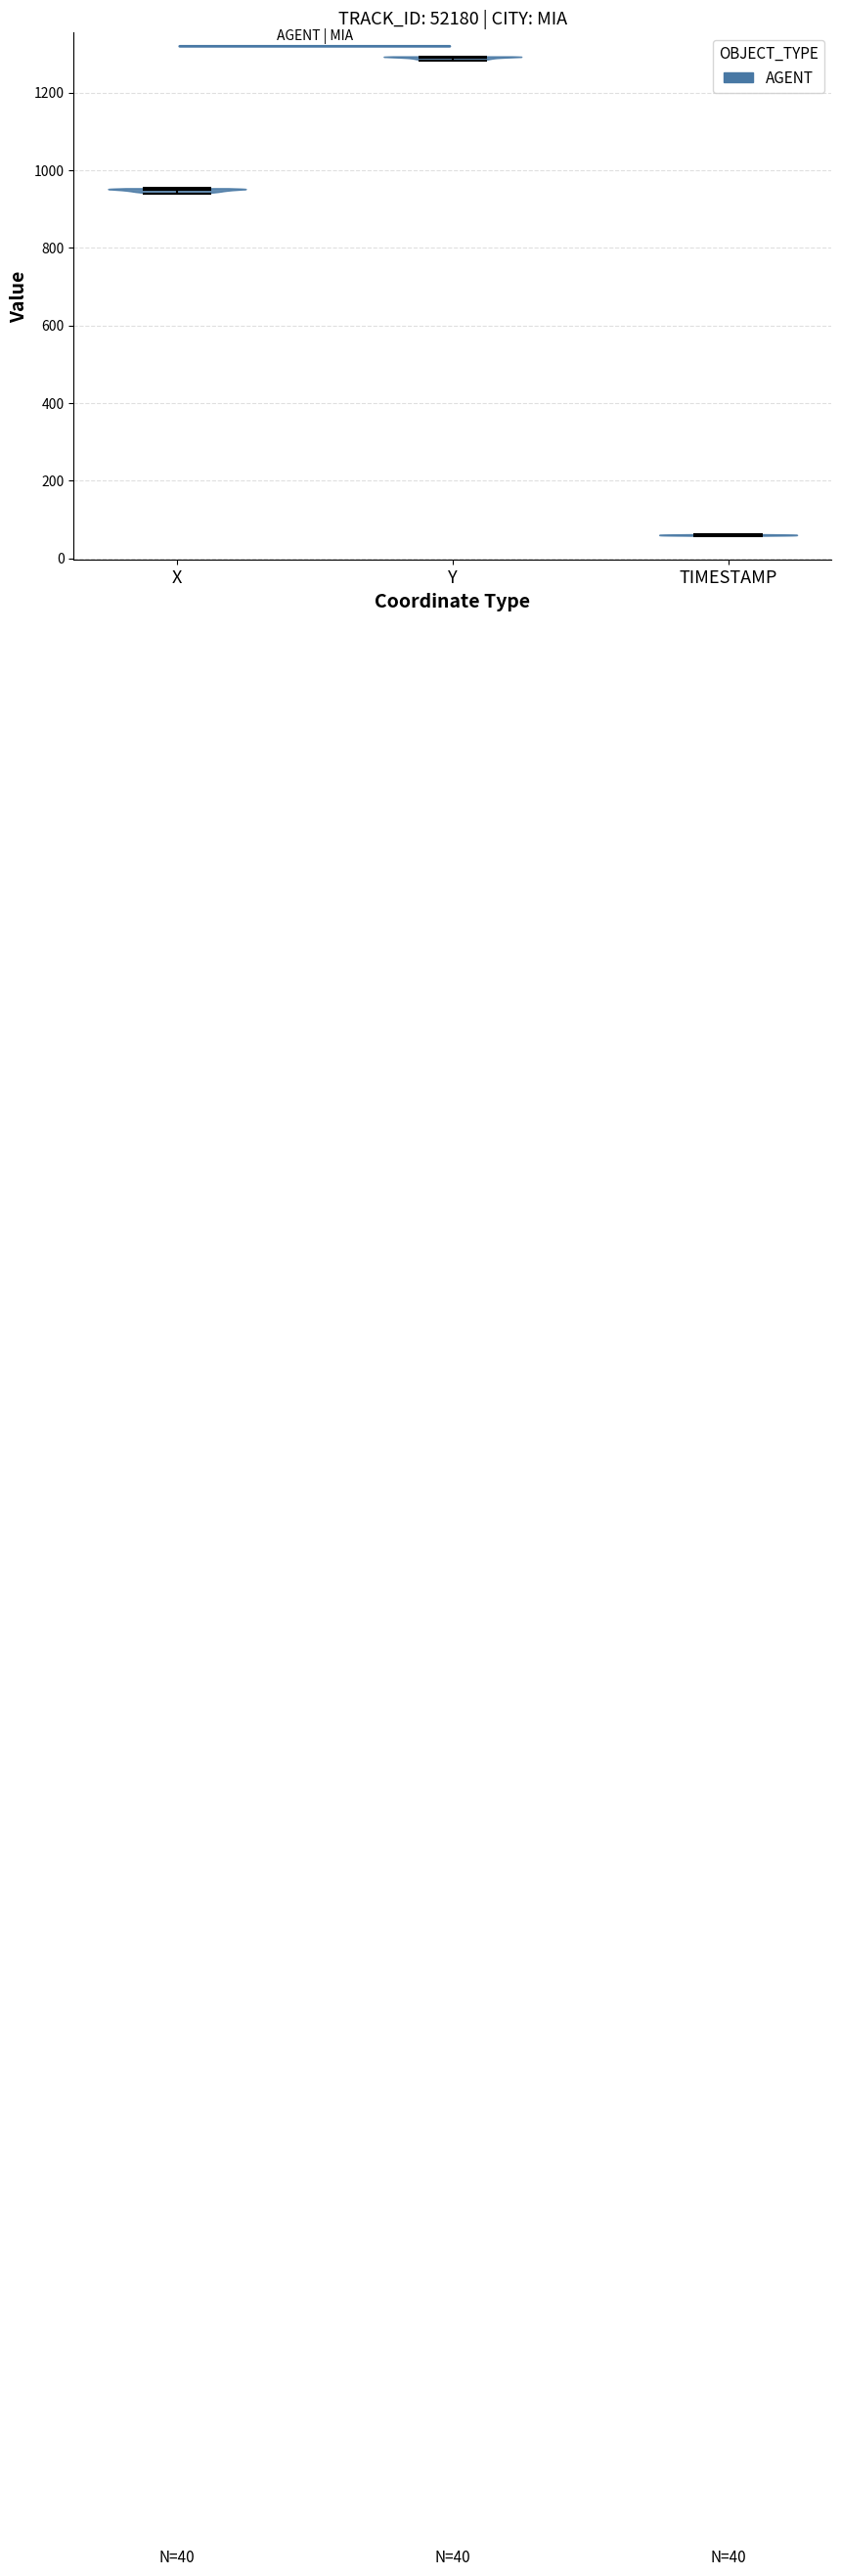

Which violin has the highest median line?

Y